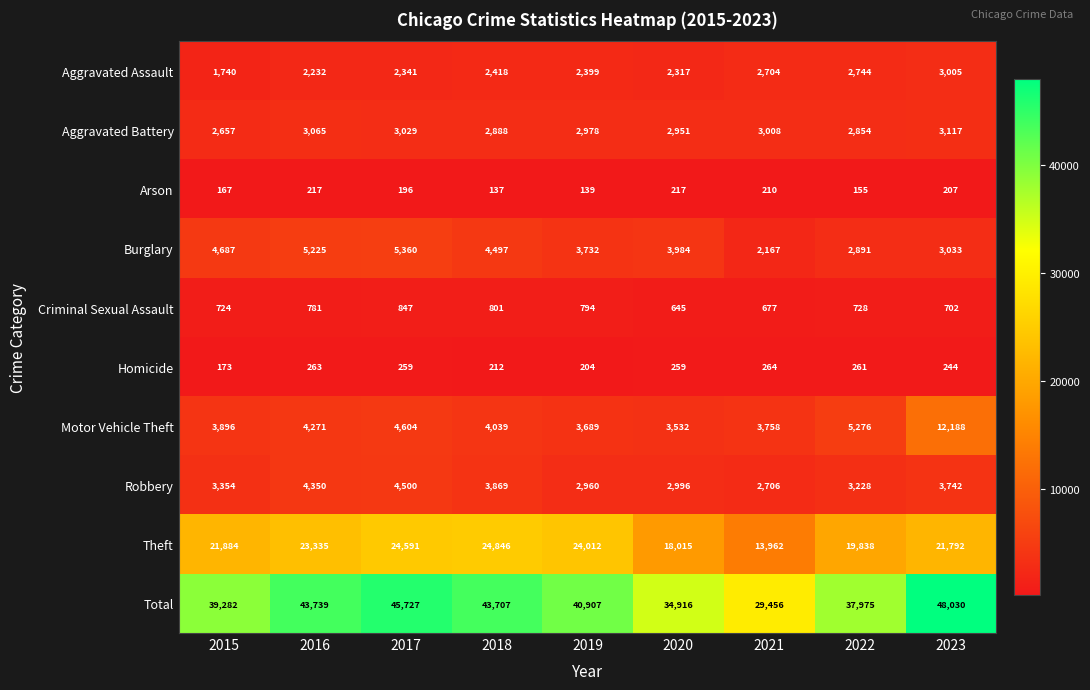

At which category is the sum across all series the highest?

2023